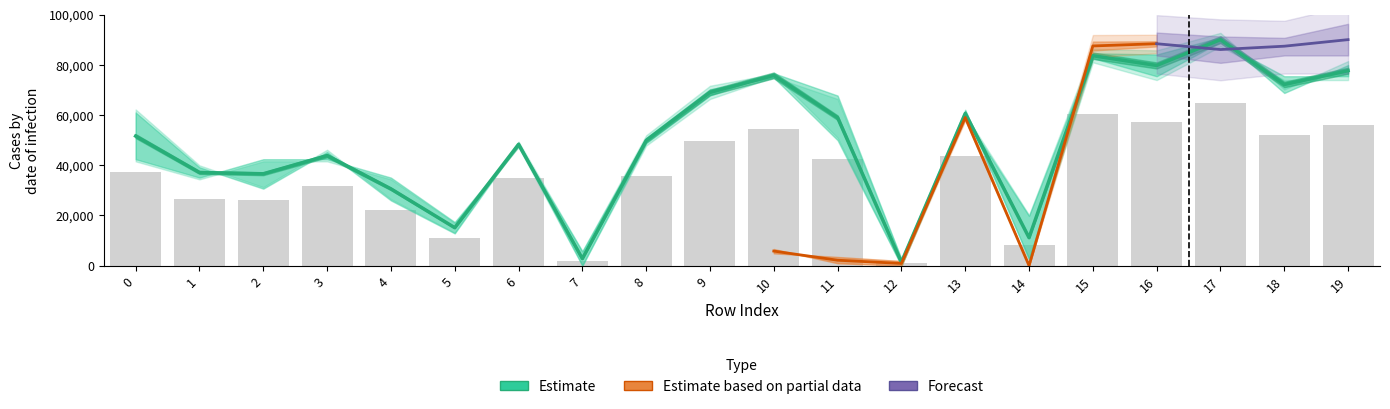

Where is x1 nearest to the value 32885?

3